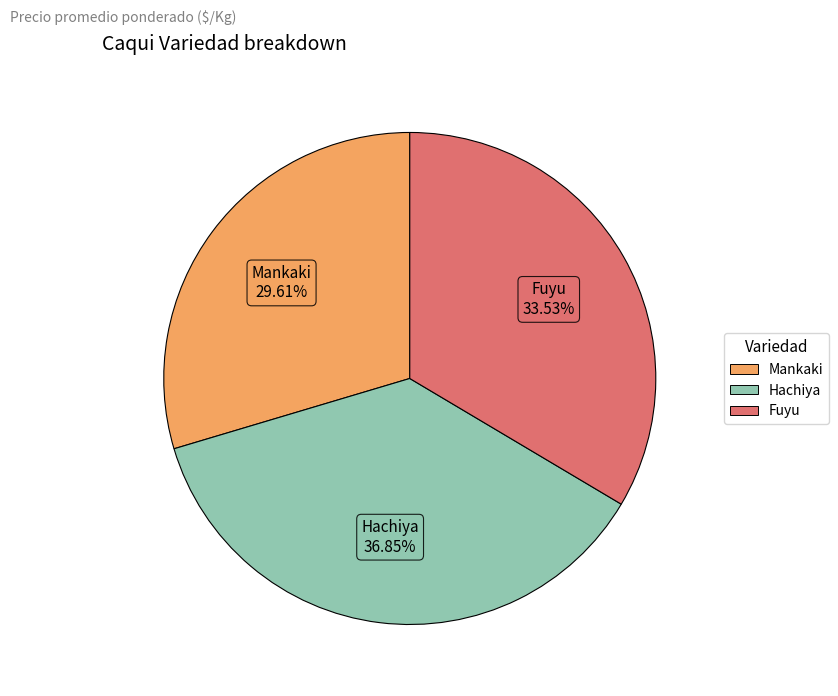

Count the number of slices in the pie.

3